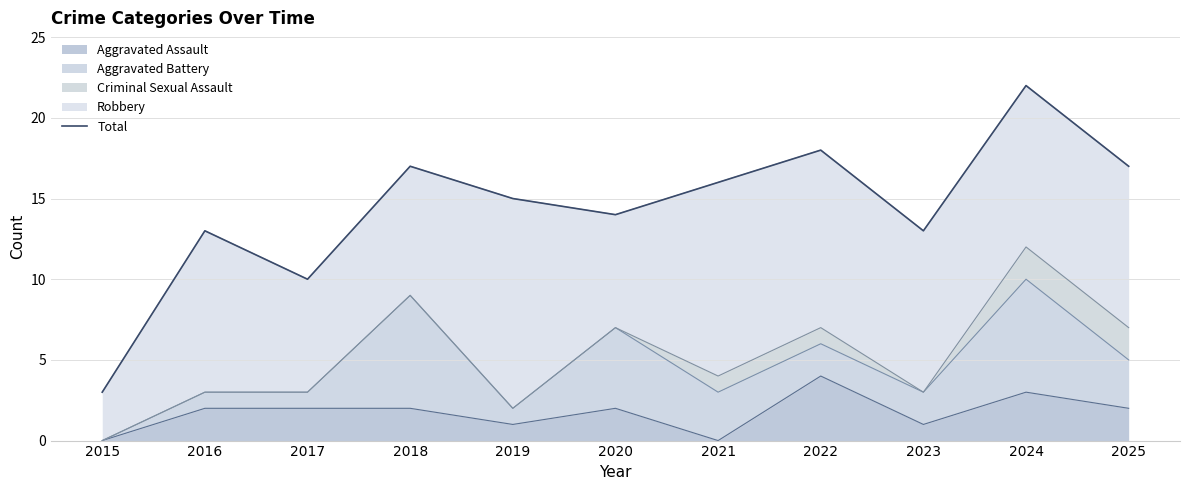

Between 2019 and 2022, which is larger?

2022